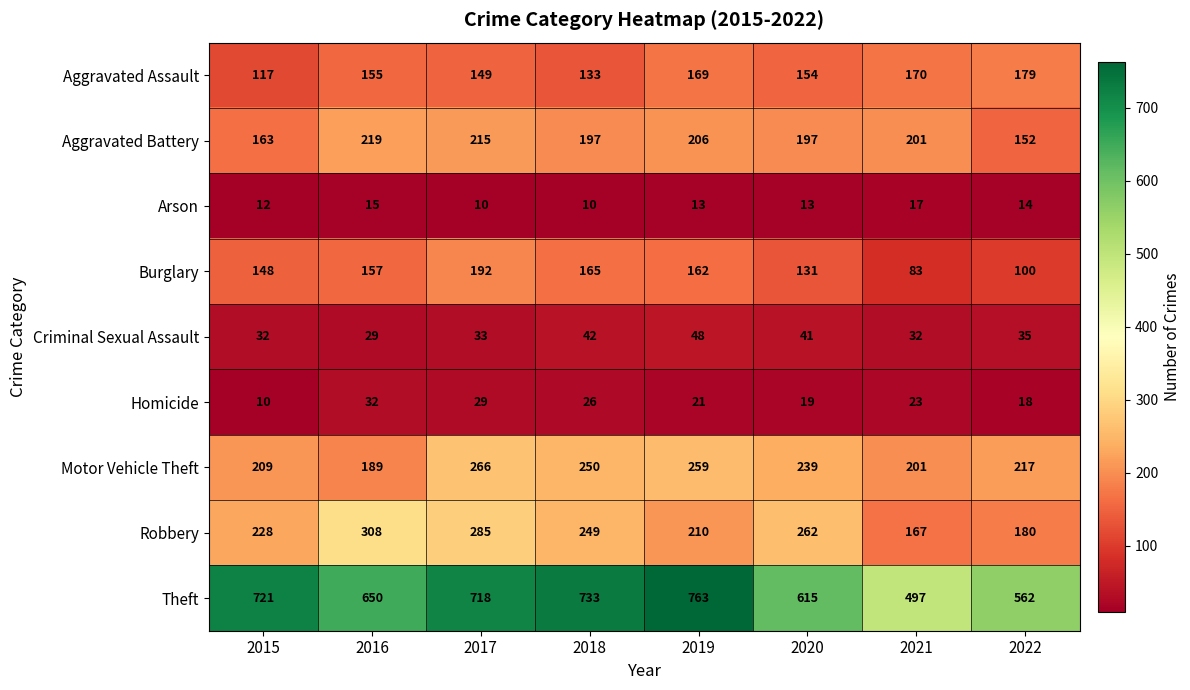

How many categories are shown in the chart?

8